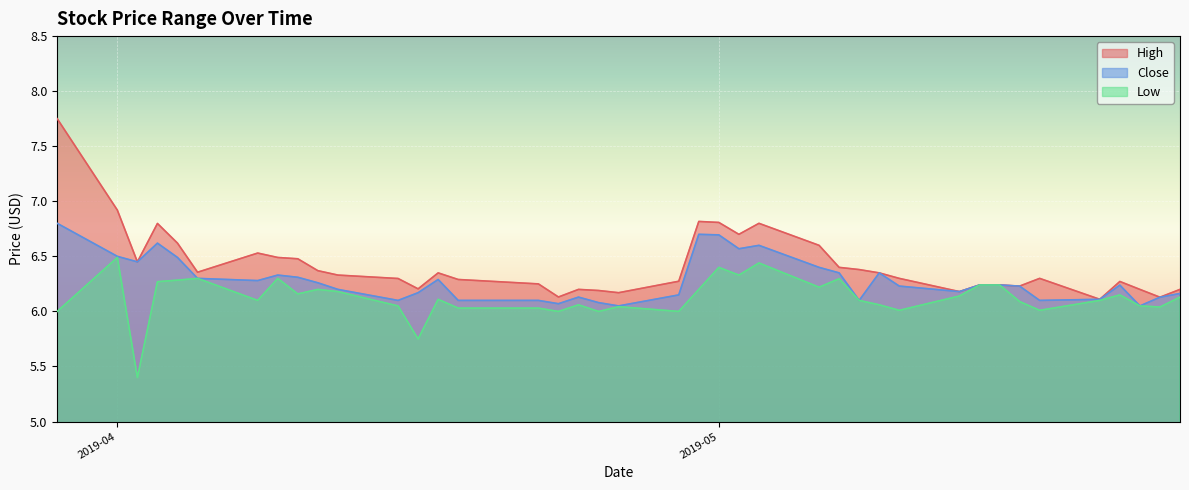

True or false: High and Close intersect in this chart.

False